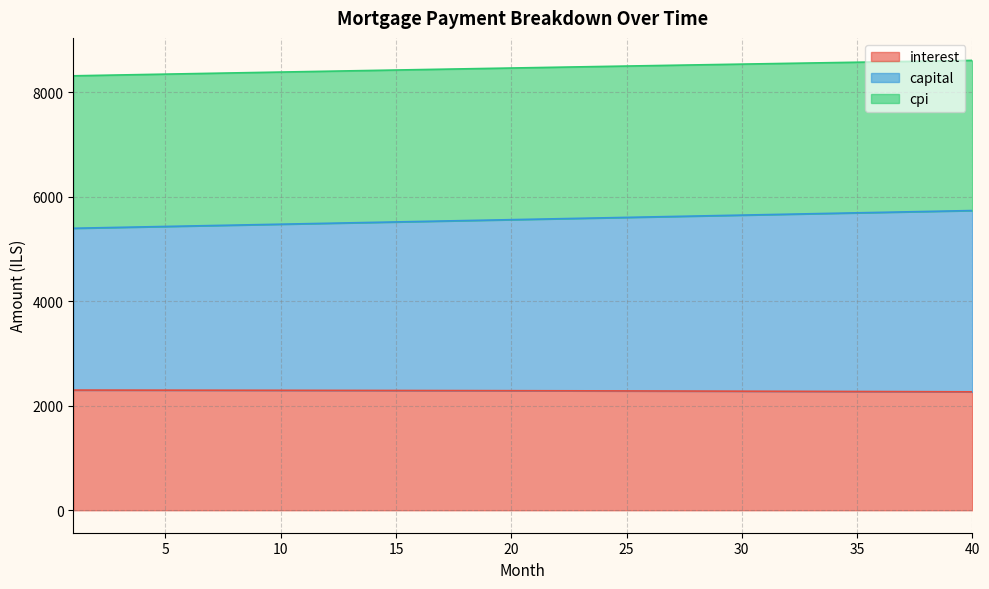

How many lines are shown in the chart?

3